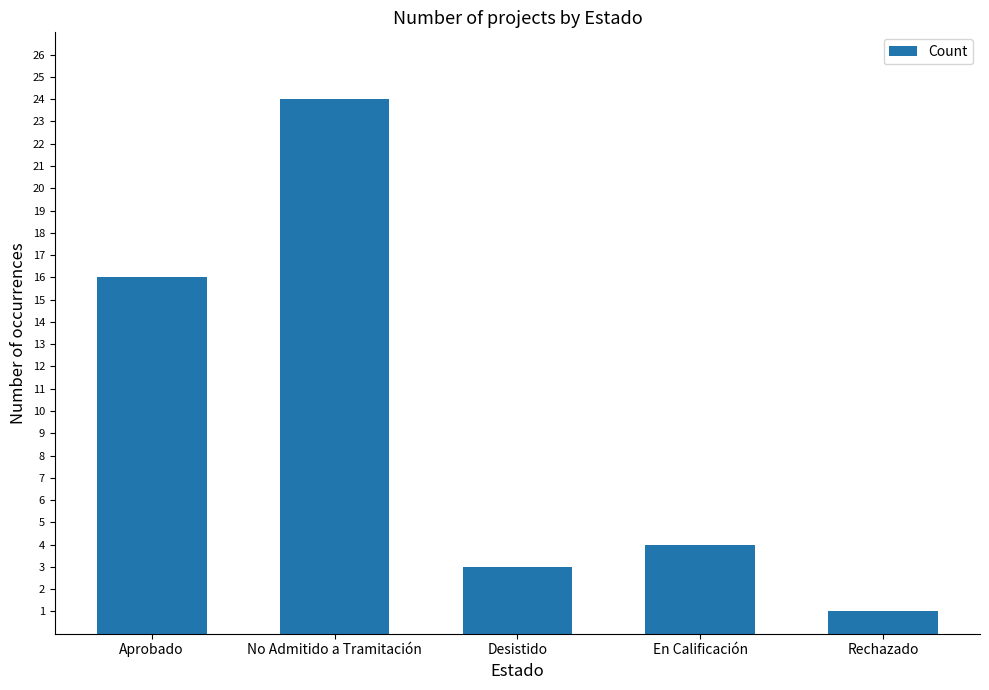

What is the sum of the values at Aprobado and En Calificación?

20